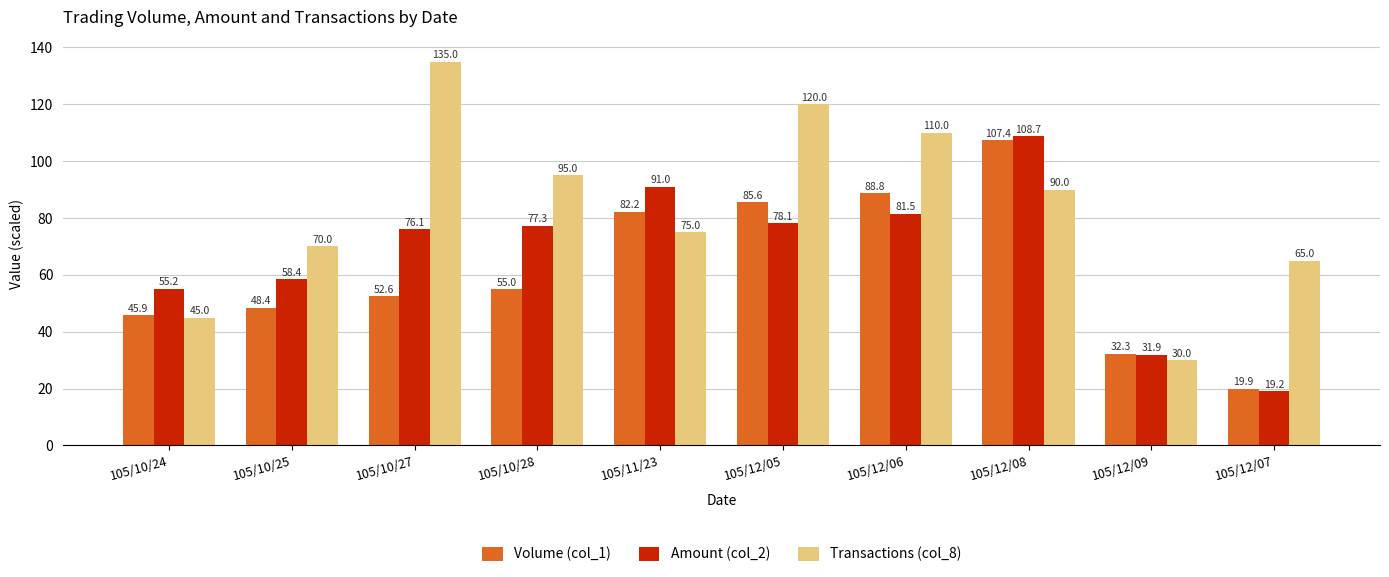

What are all the series names shown in the legend?

Volume (col_1), Amount (col_2), Transactions (col_8)